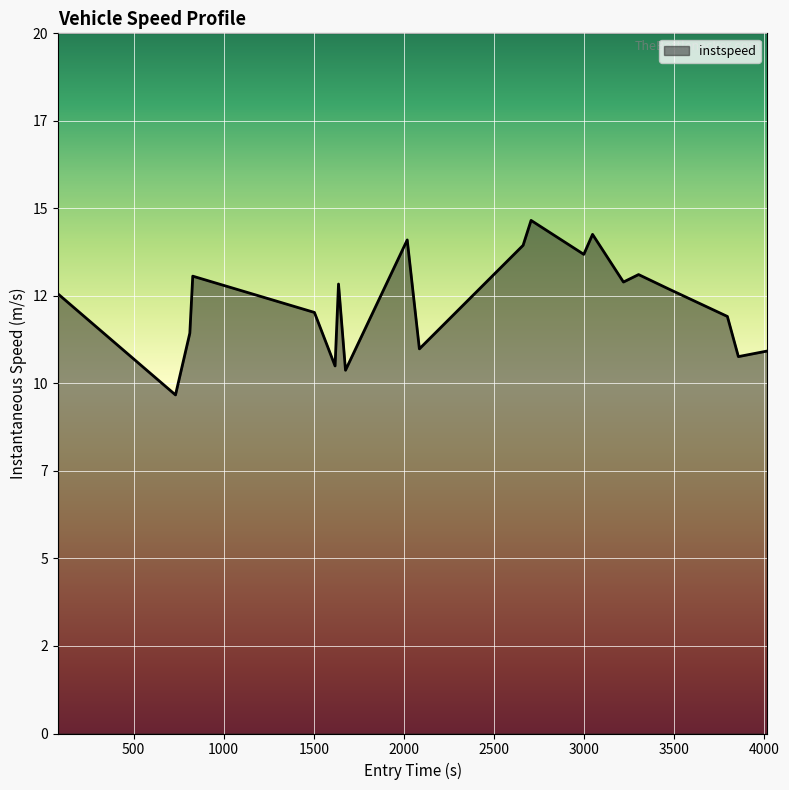

Does the chart display data point markers on the line(s)?

No